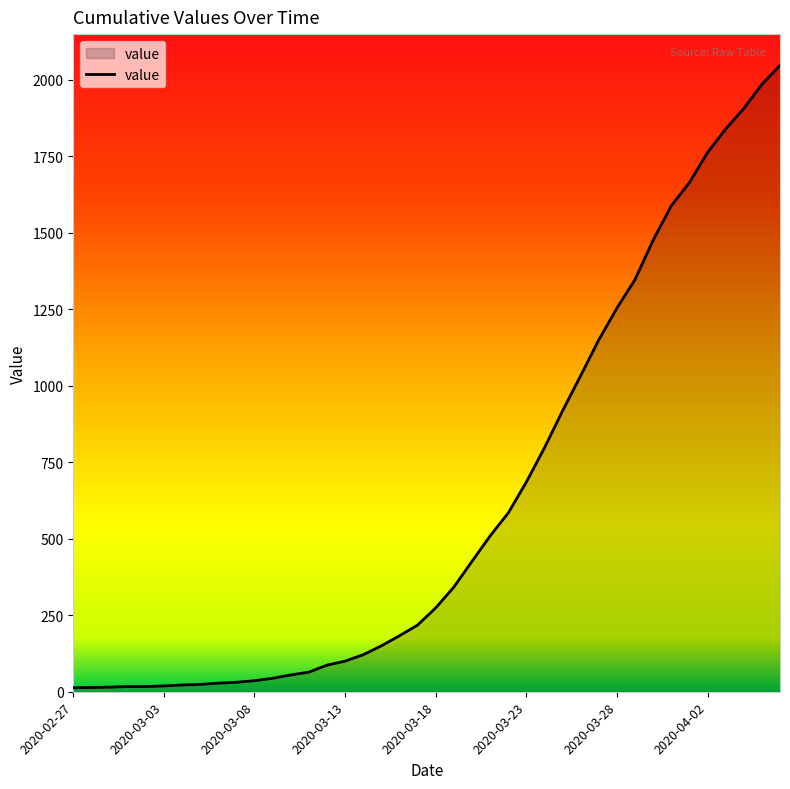

What is the maximum value shown in the chart?

2047